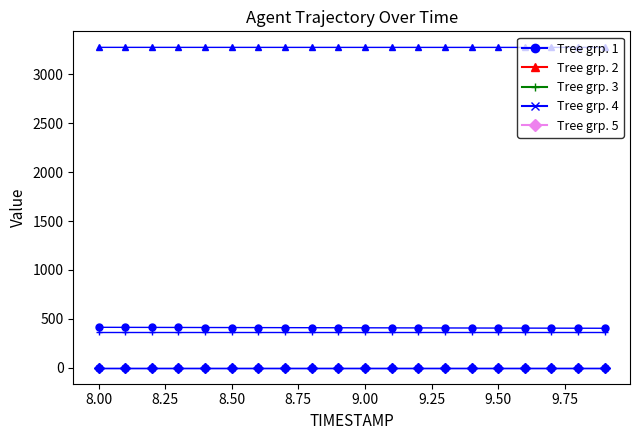

Which series has the largest total across all categories?

Tree grp. 2